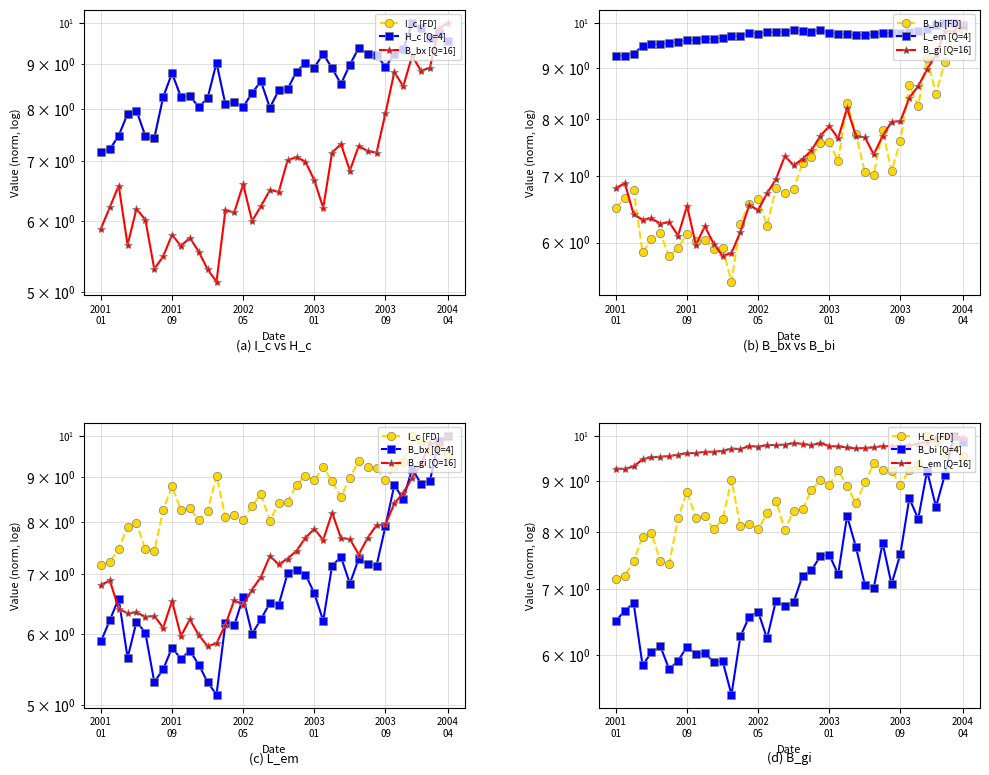

List the series in order of their peak value, lowest first.

I_c, H_c, B_bx, B_bi, L_em, B_gi